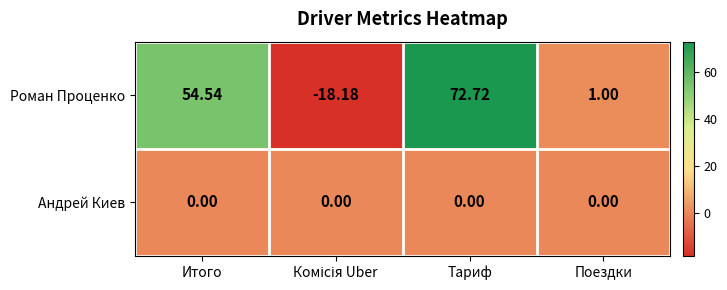

At which category is the sum across all series the highest?

Тариф